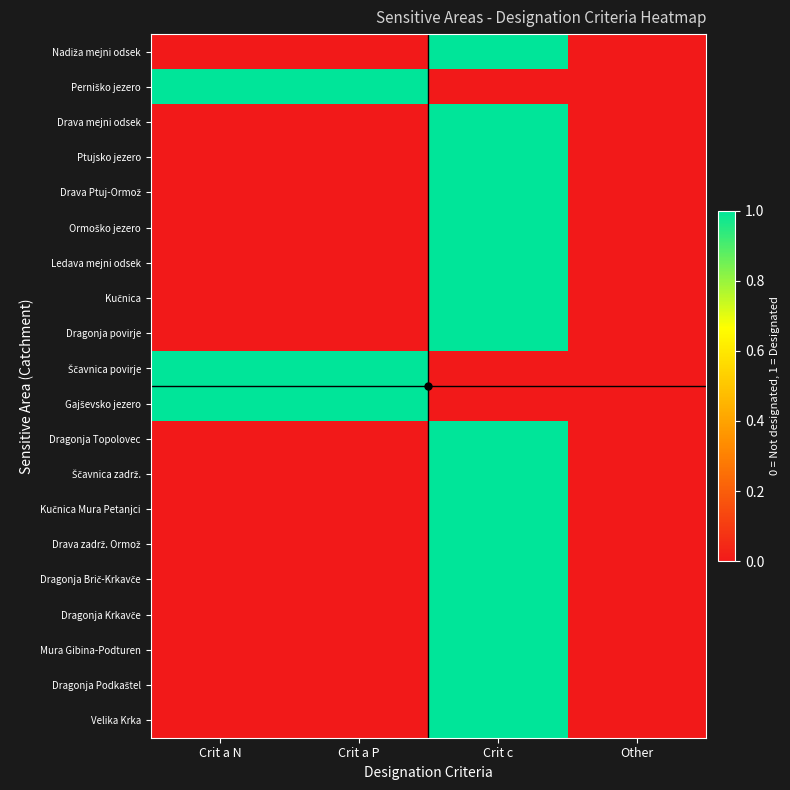

List the series in order of their peak value, lowest first.

Nadiža mejni odsek, Perniško jezero, Drava mejni odsek, Ptujsko jezero, Drava Ptuj-Ormož, Ormoško jezero, Ledava mejni odsek, Kučnica, Dragonja povirje, Ščavnica povirje, Gajševsko jezero, Dragonja Topolovec, Ščavnica zadrž., Kučnica Mura Petanjci, Drava zadrž. Ormož, Dragonja Brič-Krkavče, Dragonja Krkavče, Mura Gibina-Podturen, Dragonja Podkaštel, Velika Krka